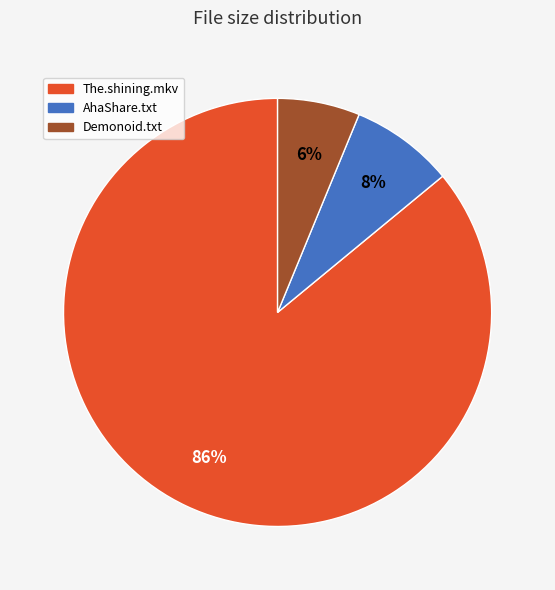

What percentage is the AhaShare.txt slice, to the nearest percent?

8%